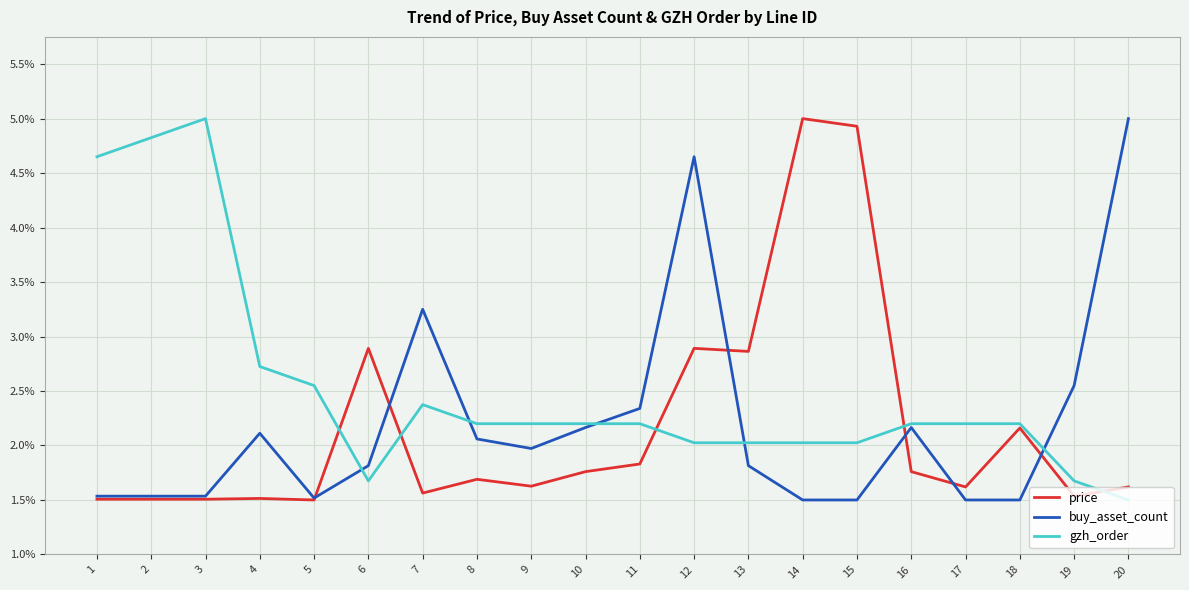

What is the difference between the highest and lowest values at 1?

3.1